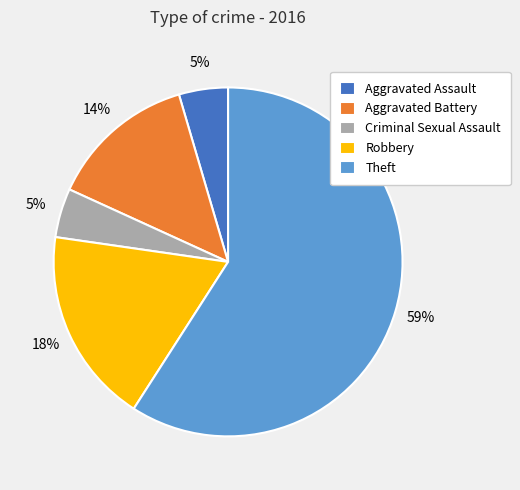

The Criminal Sexual Assault slice represents 13% of the pie. True or false?

False